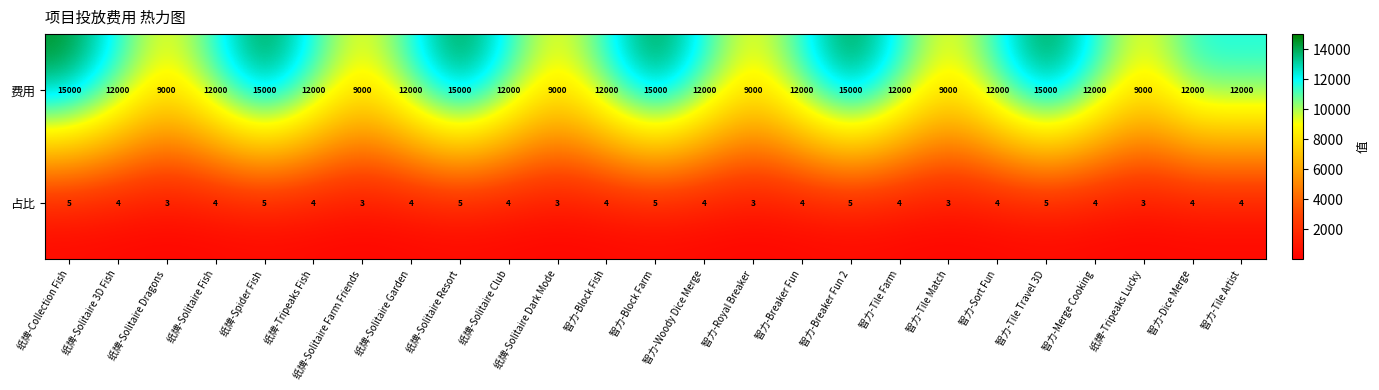

The 占比 series shows 1 at 智力-Woody Dice Merge. True or false?

False